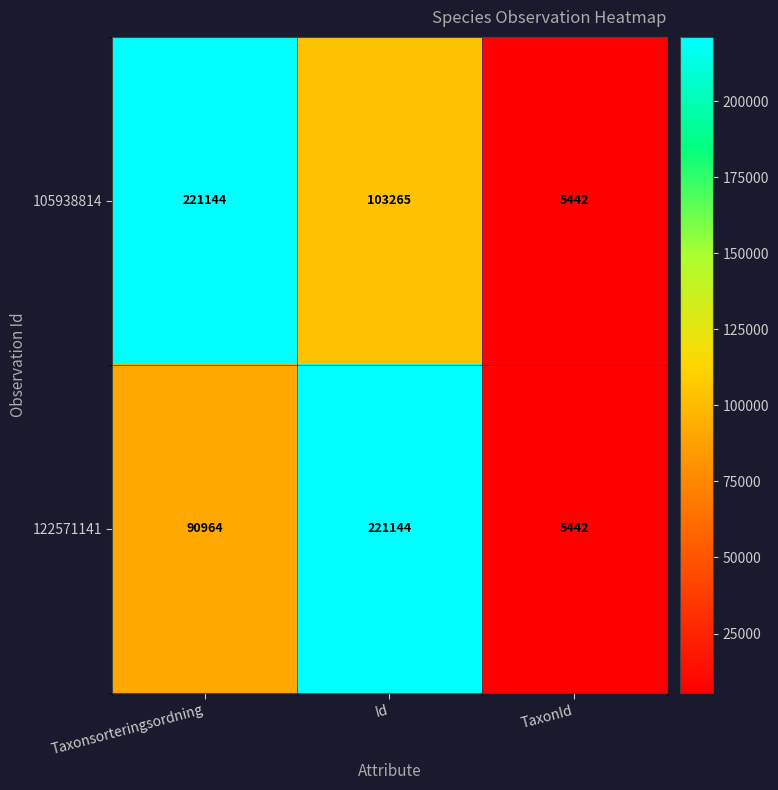

What is the smallest value displayed?

5442